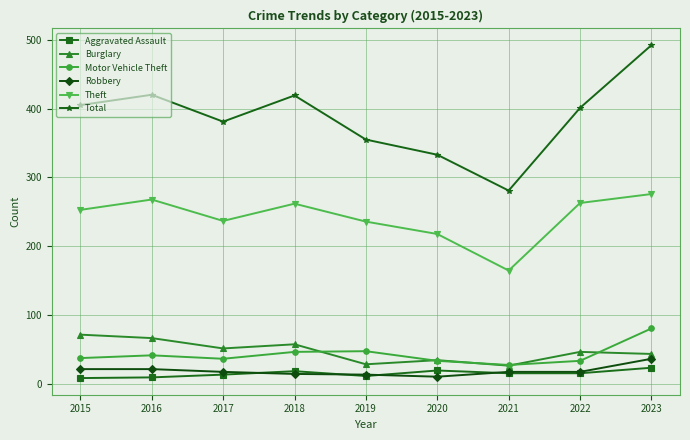

At which label does Burglary reach its peak?

2015